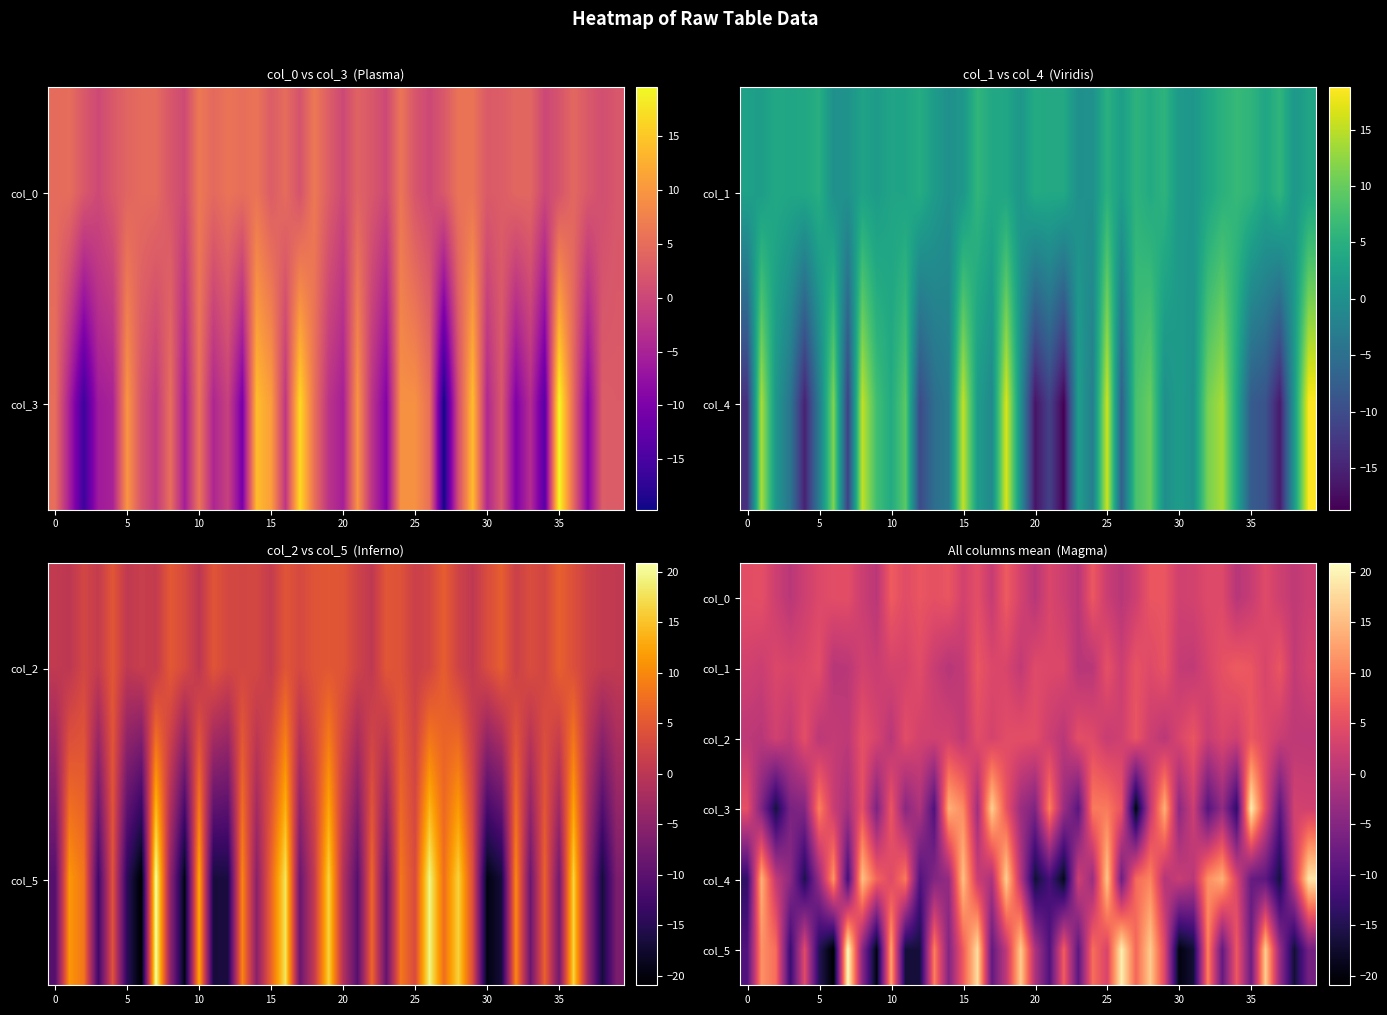

The value of col_3 at 30 is -4.2. True or false?

True